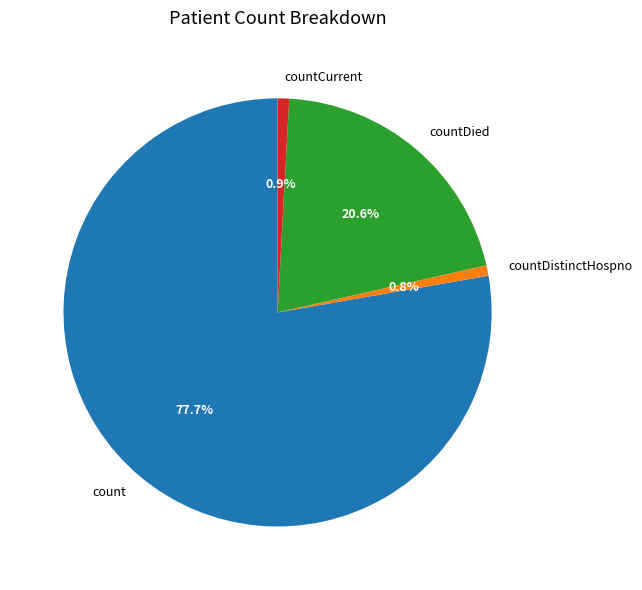

Does countDistinctHospno account for over 50% of the chart?

No